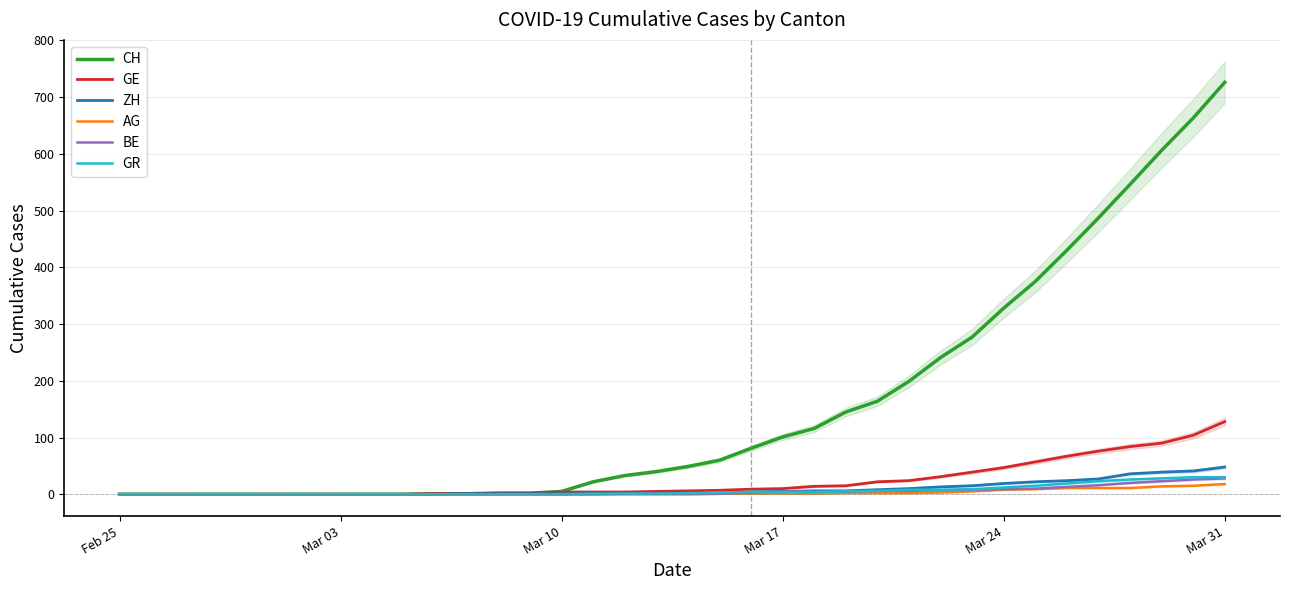

At which label does CH reach its peak?

Mar 31